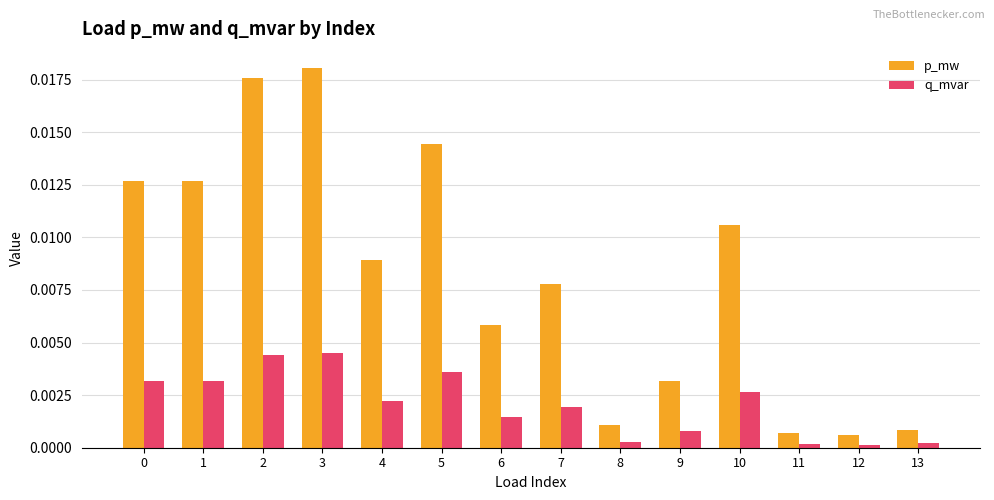

At which category does the chart reach its peak across all series?

3